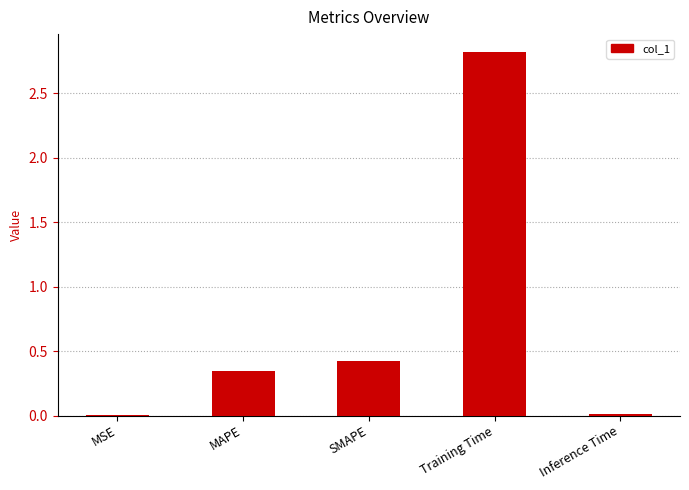

Is it true that the value at Training Time is 4.4?

False